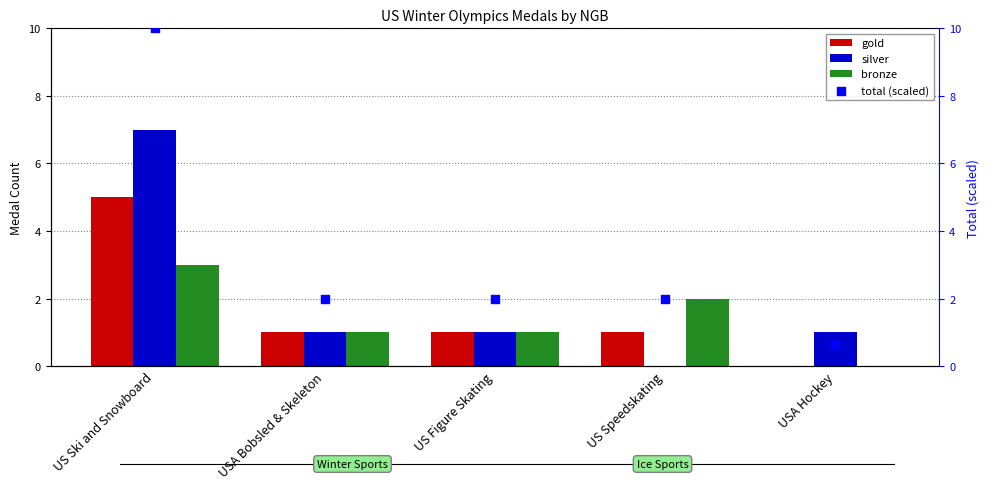

Is the value of silver at US Speedskating greater than the value of bronze at USA Hockey?

No